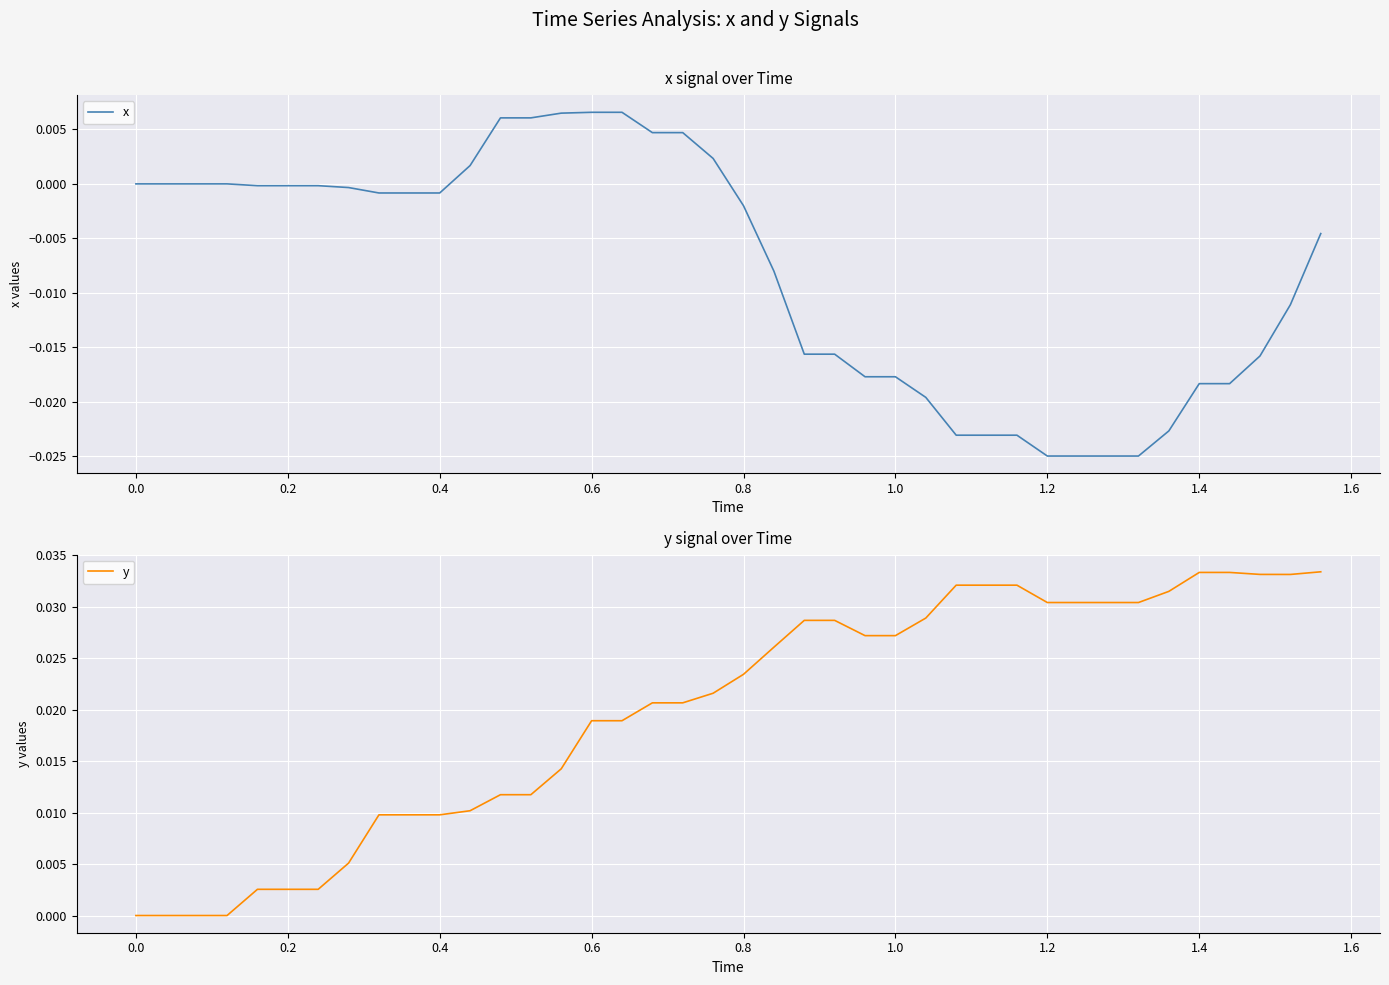

True or false: x and y intersect in this chart.

False